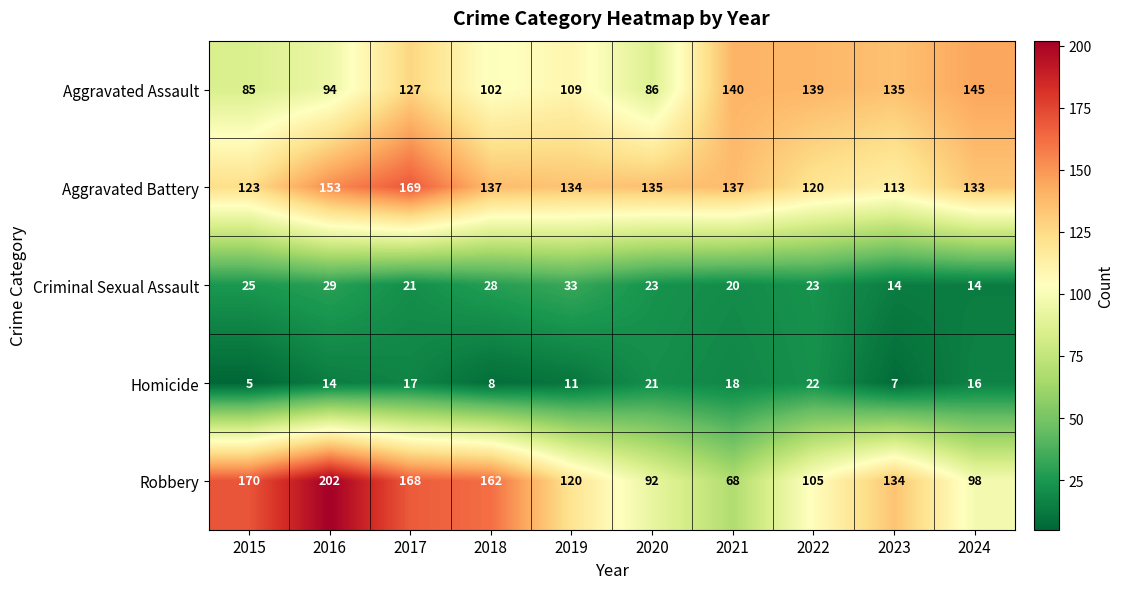

Which series has the largest range (max minus min)?

Robbery